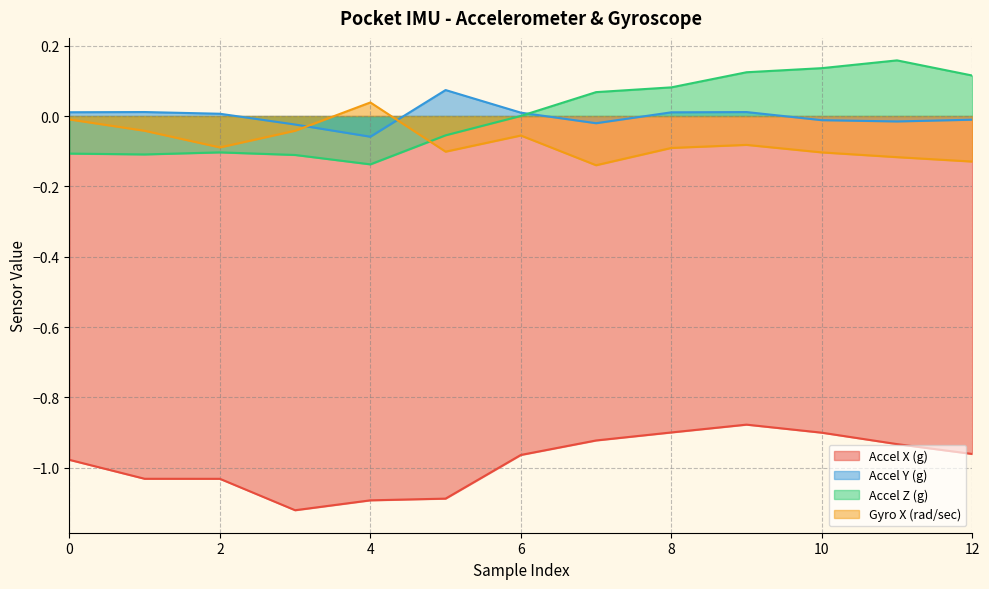

What is the value of the Accel Z (g) point at the 10th from the left?

0.1